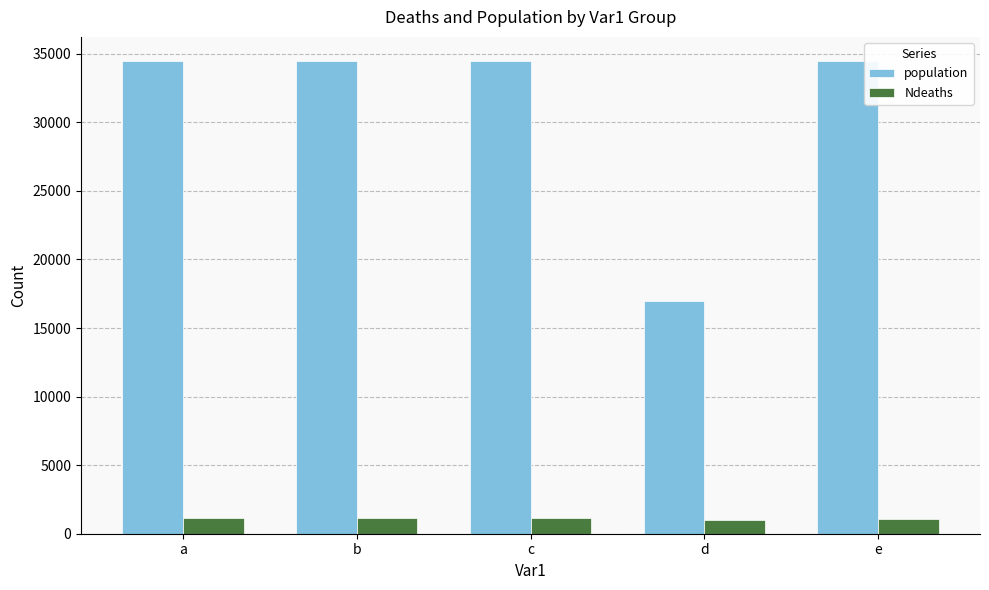

True or false: population has a value of 34500 at e.

True